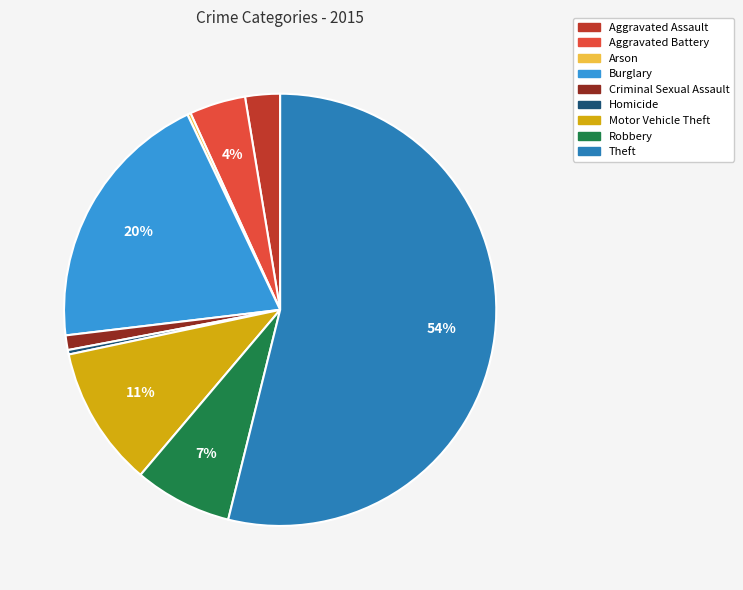

To the nearest percent, what portion does Aggravated Assault represent?

3%